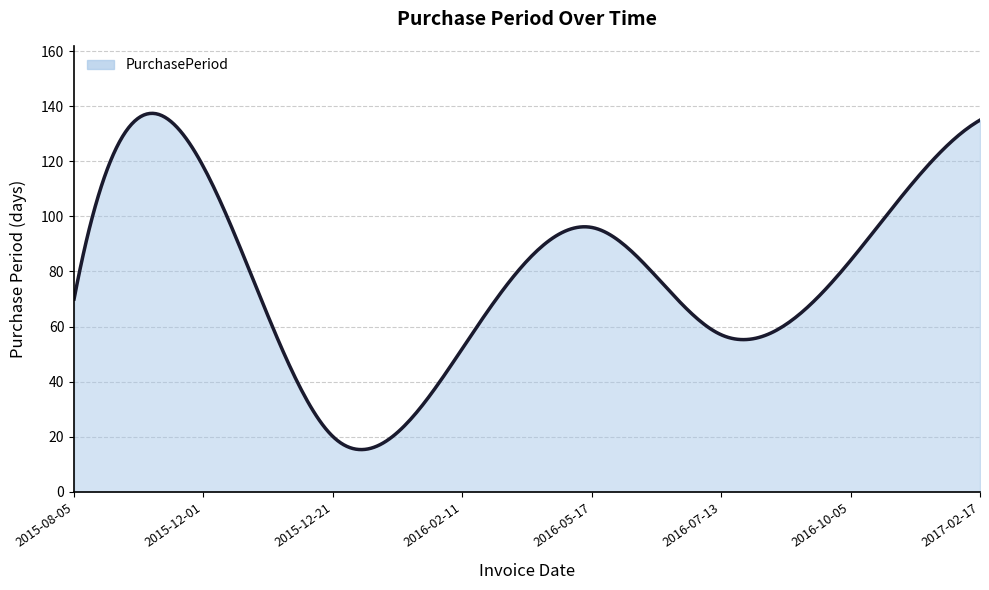

True or false: there are more than 0 points higher than both neighbors.

True